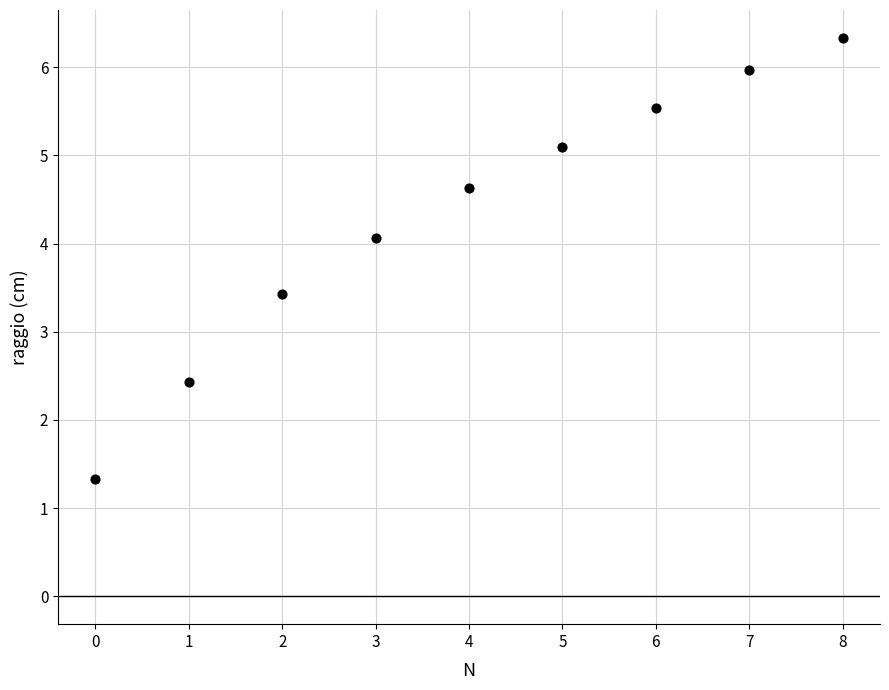

What Y value in the scatter plot is closest to 3?

3.4